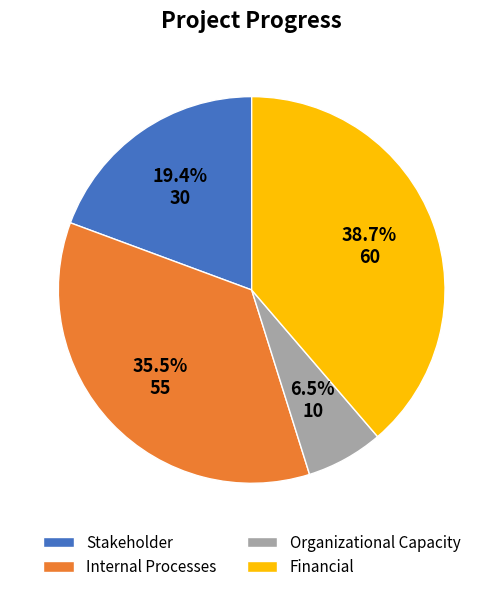

How many slices are in this pie chart?

4